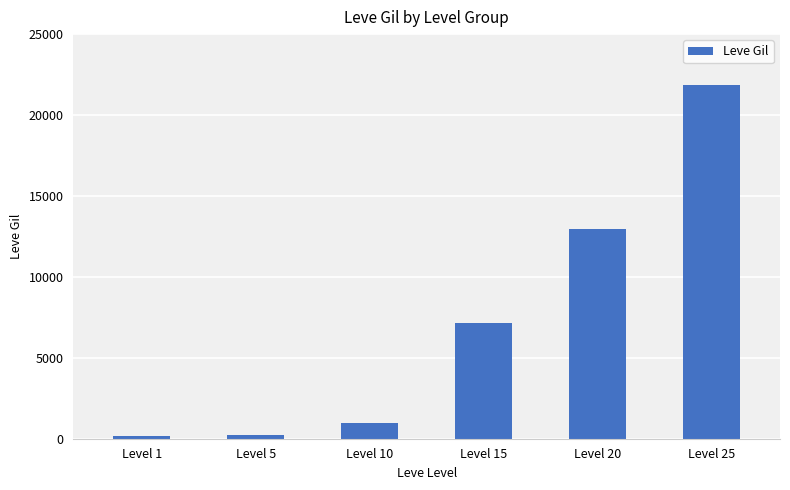

What is the greatest value displayed?

21830